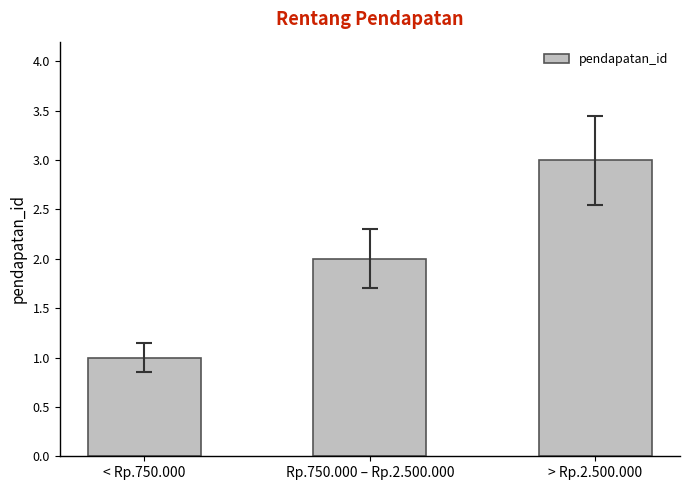

What is the sum of the values at < Rp.750.000 and Rp.750.000 – Rp.2.500.000?

3